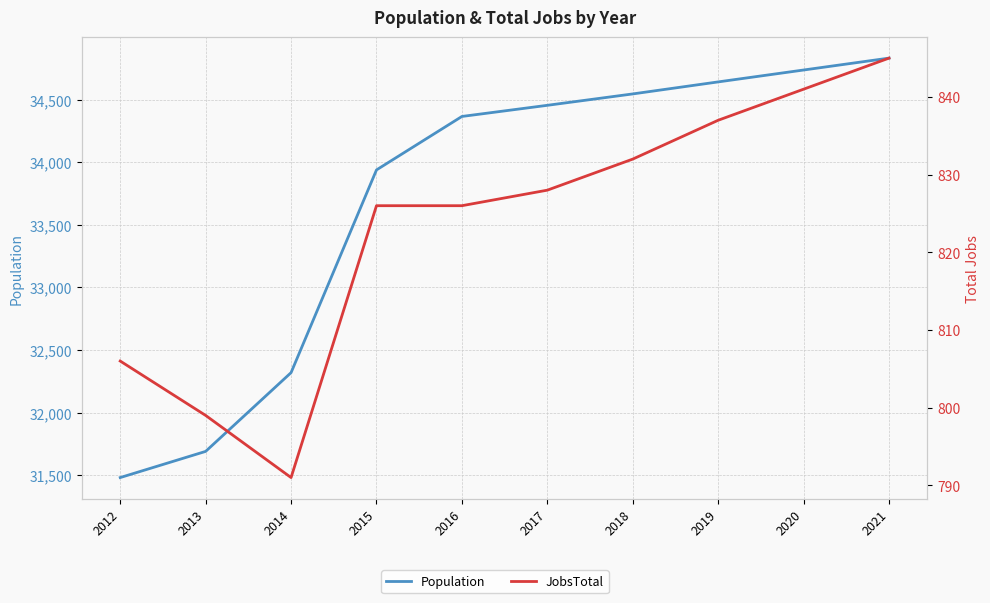

The value of Population at 2013 is 31690. True or false?

True